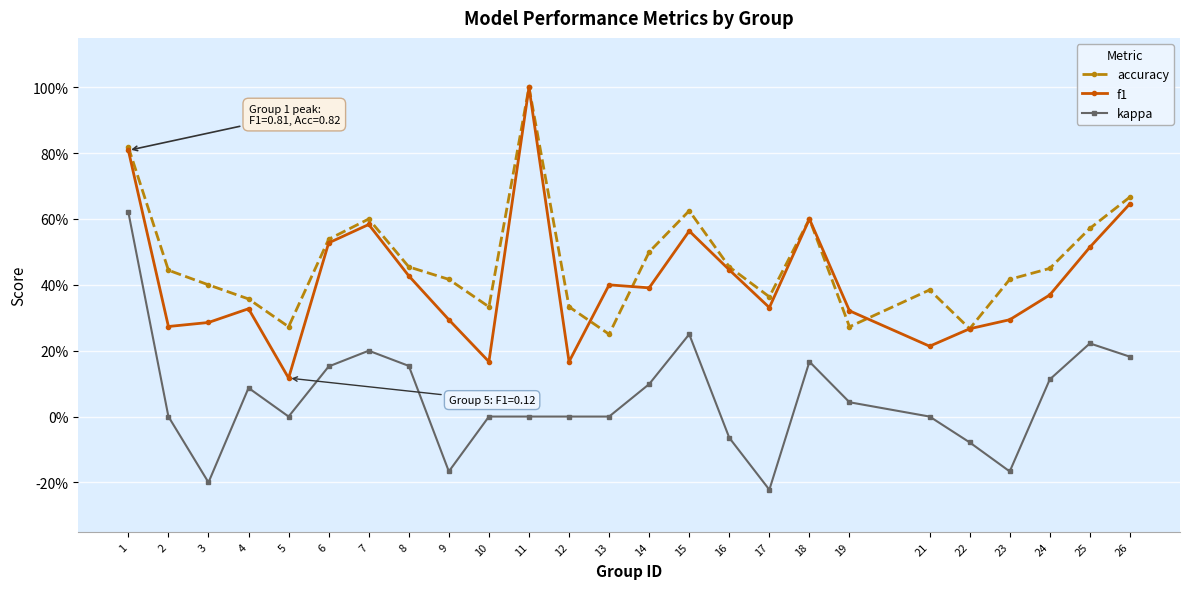

Is this an area chart (filled region under the line)?

No